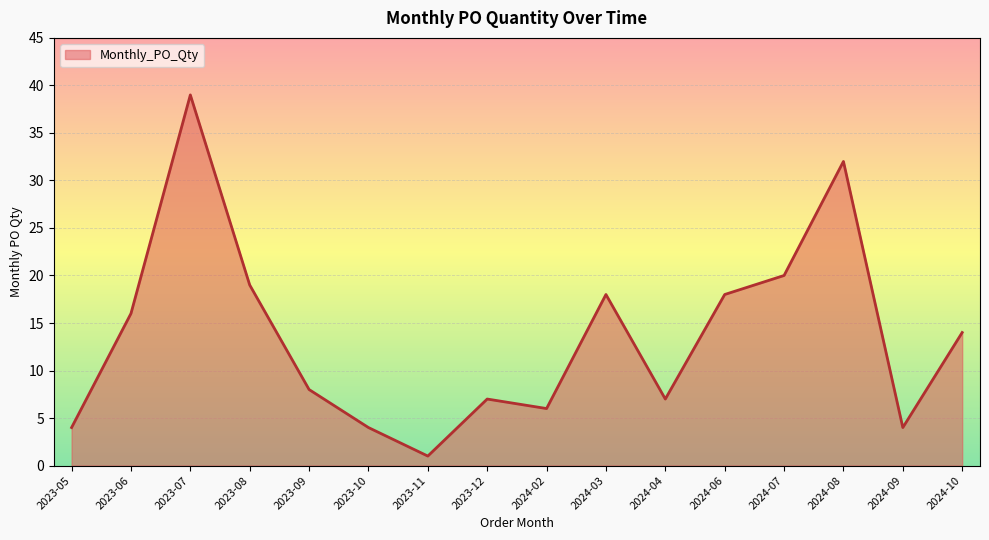

Reading right to left, what are all the values shown in this chart?

14	4	32	20	18	7	18	6	7	1	4	8	19	39	16	4